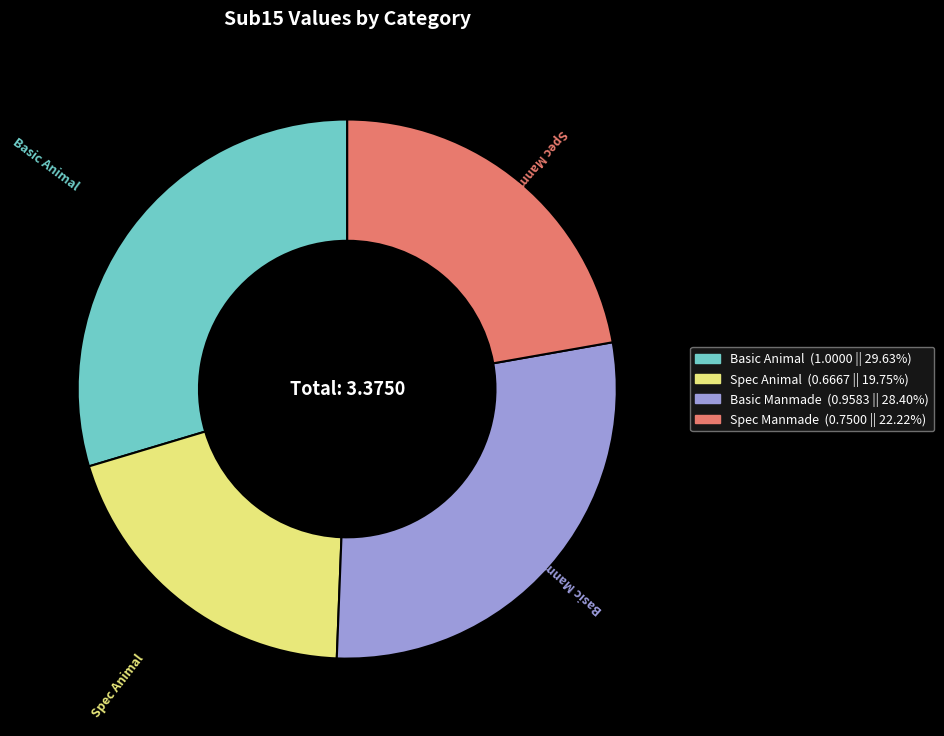

Which has a higher value, Basic Manmade or Basic Animal?

Basic Animal